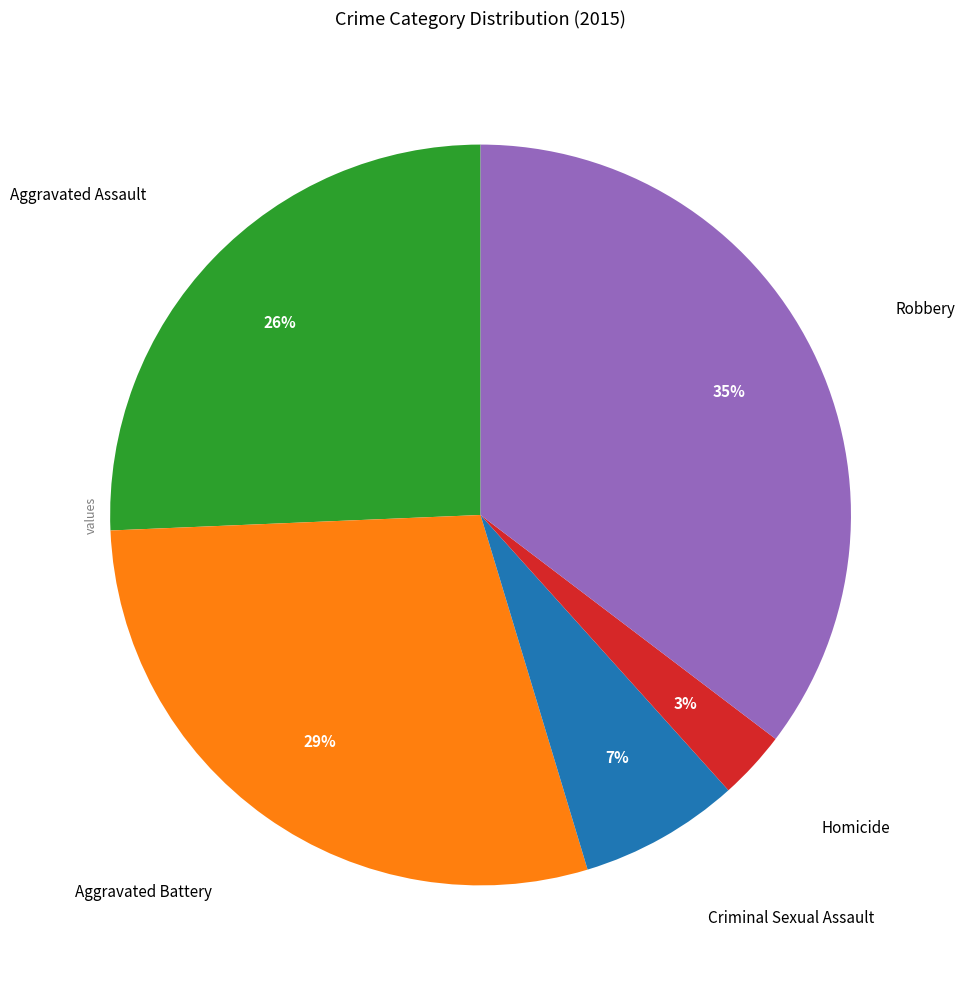

Is there any slice that represents more than half of the pie?

No